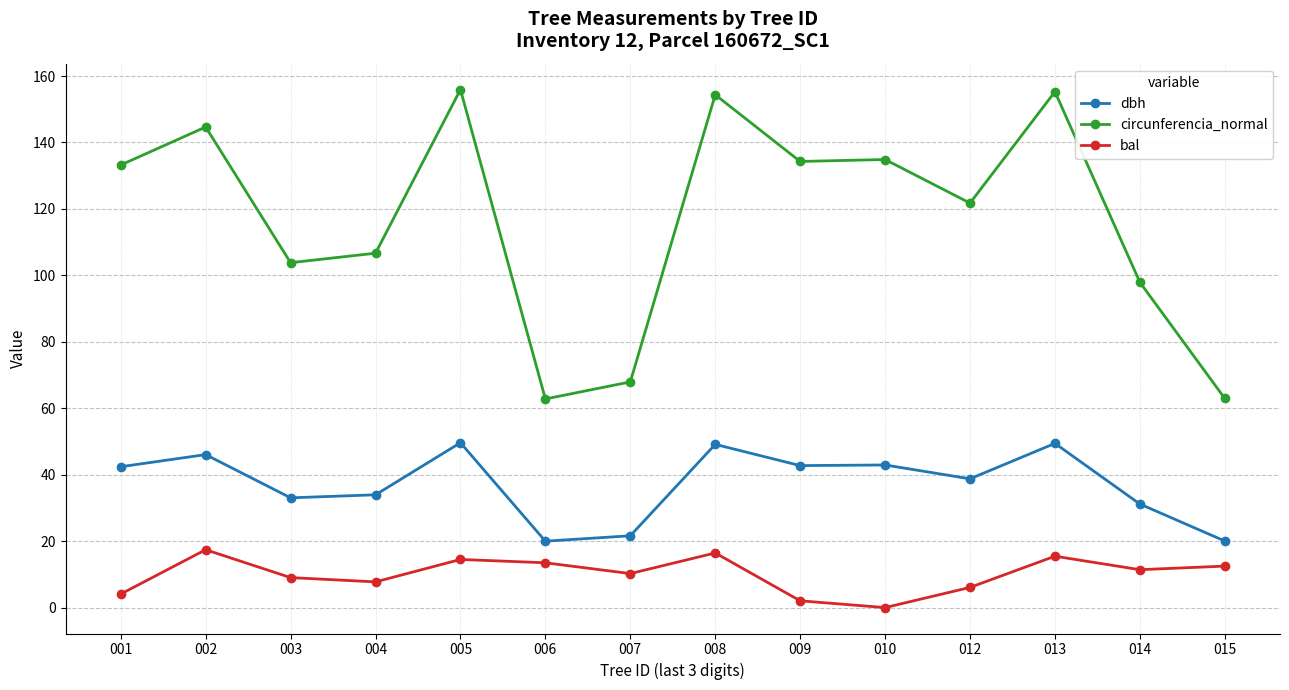

At which label is circunferencia_normal closest to 109?

004